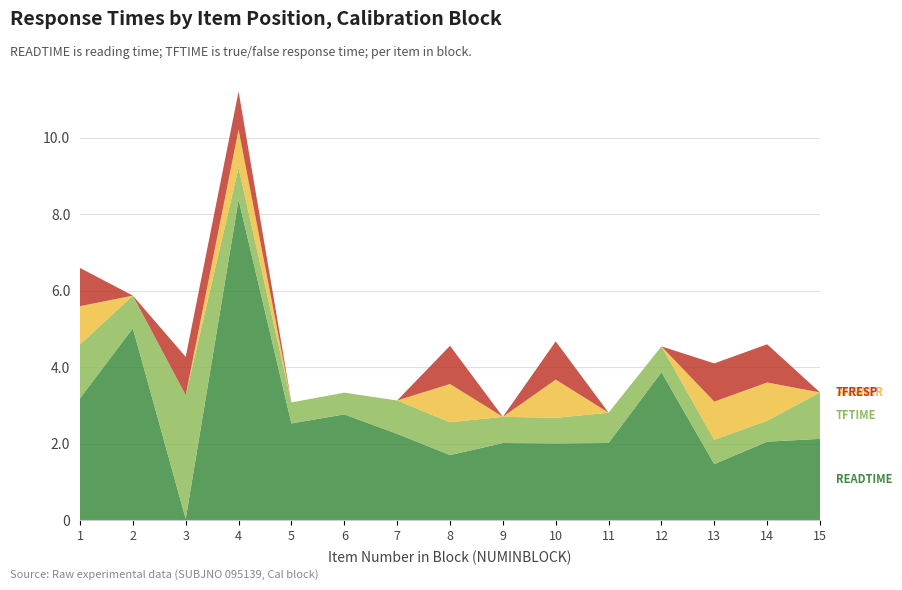

Reading right to left, extract all data points from this chart.

READTIME: 2.1	2.0	1.5	3.9	2.0	2.0	2.0	1.7	2.3	2.8	2.5	8.4	0.0	5.0	3.2
TFTIME: 1.2	0.5	0.6	0.7	0.8	0.7	0.7	0.9	0.9	0.6	0.6	0.8	3.2	0.9	1.4
ANSWER: 0.0	1.0	1.0	0.0	0.0	1.0	0.0	1.0	0.0	0.0	0.0	1.0	0.0	0.0	1.0
TFRESP: 0.0	1.0	1.0	0.0	0.0	1.0	0.0	1.0	0.0	0.0	0.0	1.0	1.0	0.0	1.0